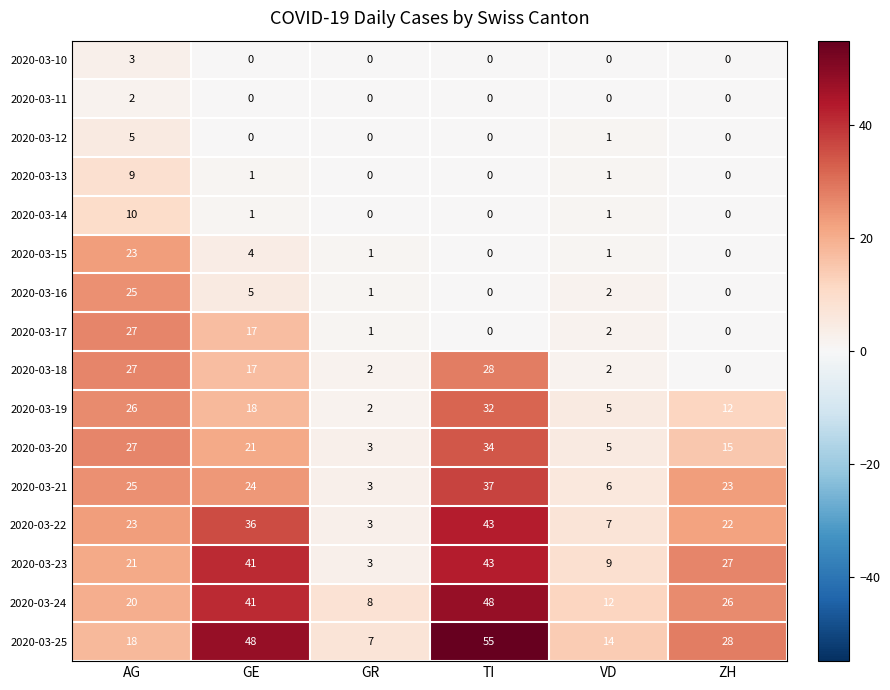

At which category is the sum across all series the highest?

TI